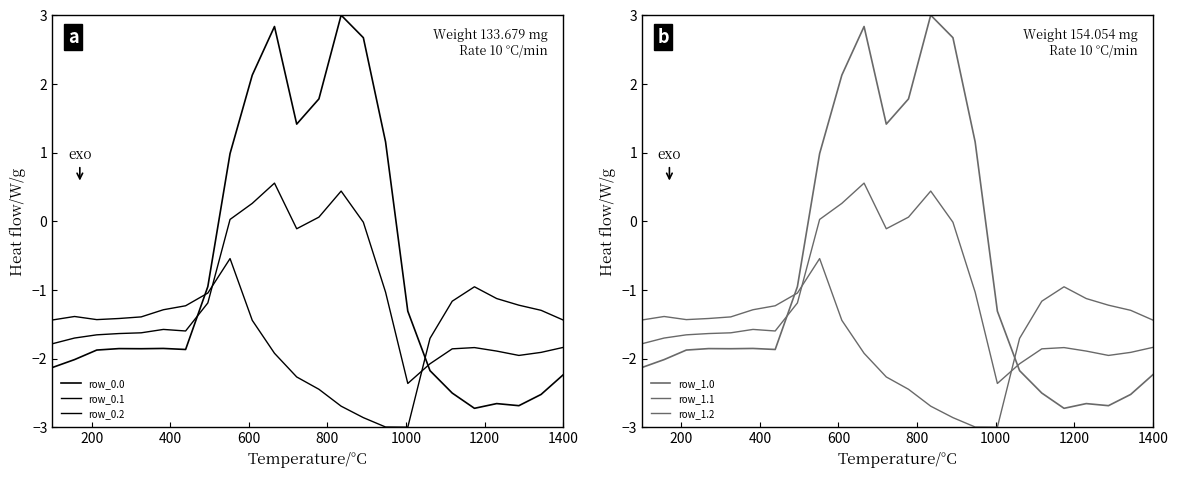

Reading left to right, what are all the values shown in this chart?

row_0.0: -2.1	-2.0	-1.9	-1.9	-1.9	-1.9	-1.9	-1.0	1.0	2.1	2.8	1.4	1.8	3.0	2.7	1.2	-1.3	-2.2	-2.5	-2.7	-2.7	-2.7	-2.5	-2.2
row_0.1: -1.8	-1.7	-1.7	-1.6	-1.6	-1.6	-1.6	-1.2	0.0	0.3	0.6	-0.1	0.1	0.4	-0.0	-1.0	-2.4	-2.1	-1.9	-1.8	-1.9	-2.0	-1.9	-1.8
row_0.2: -1.4	-1.4	-1.4	-1.4	-1.4	-1.3	-1.2	-1.0	-0.5	-1.4	-1.9	-2.3	-2.4	-2.7	-2.9	-3.0	-3.0	-1.7	-1.2	-1.0	-1.1	-1.2	-1.3	-1.4
row_1.0: -2.1	-2.0	-1.9	-1.9	-1.9	-1.9	-1.9	-1.0	1.0	2.1	2.8	1.4	1.8	3.0	2.7	1.2	-1.3	-2.2	-2.5	-2.7	-2.7	-2.7	-2.5	-2.2
row_1.1: -1.8	-1.7	-1.7	-1.6	-1.6	-1.6	-1.6	-1.2	0.0	0.3	0.6	-0.1	0.1	0.4	-0.0	-1.0	-2.4	-2.1	-1.9	-1.8	-1.9	-2.0	-1.9	-1.8
row_1.2: -1.4	-1.4	-1.4	-1.4	-1.4	-1.3	-1.2	-1.0	-0.5	-1.4	-1.9	-2.3	-2.4	-2.7	-2.9	-3.0	-3.0	-1.7	-1.2	-1.0	-1.1	-1.2	-1.3	-1.4